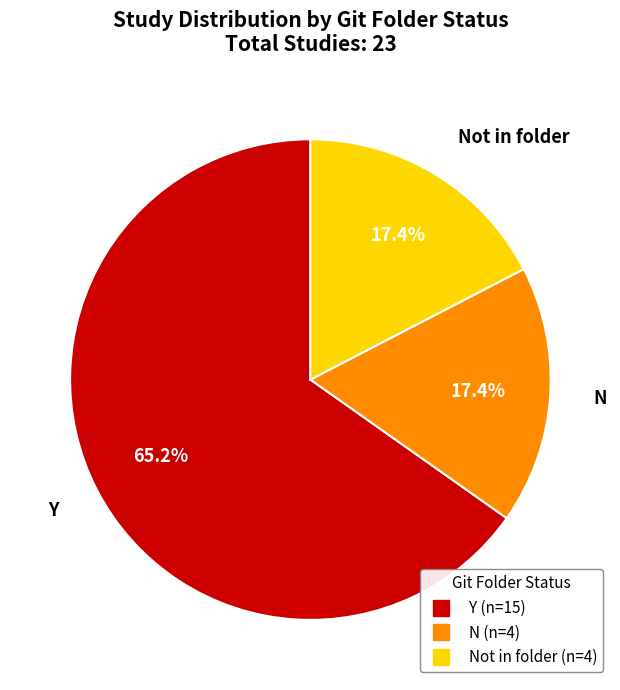

Does any single category account for the majority?

Yes